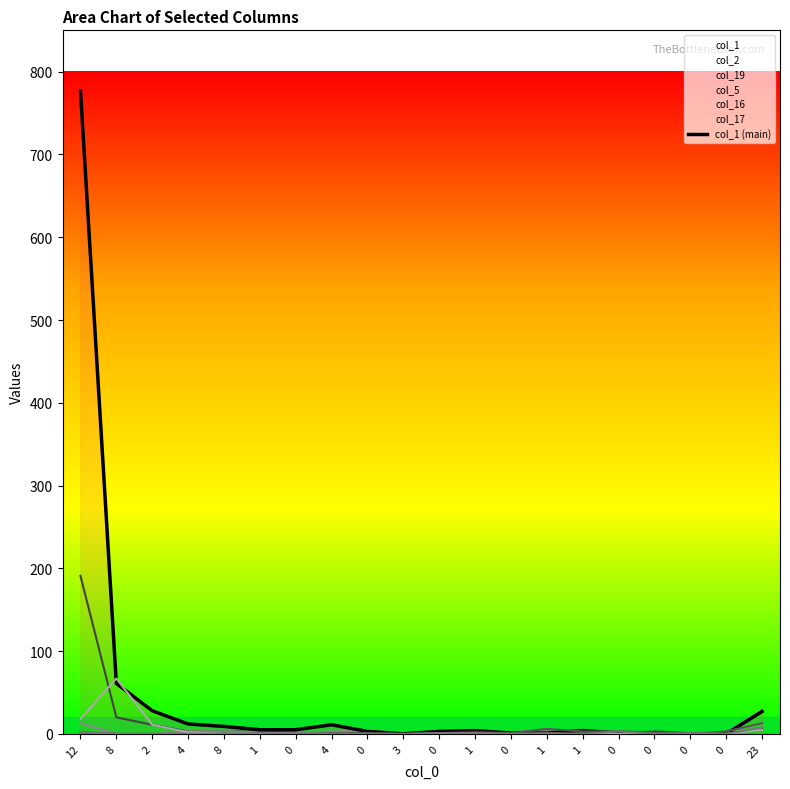

Reading left to right, list all the values displayed in this chart.

777	61	28	12	9	5	5	11	3	0	3	4	1	1	4	1	1	0	0	27